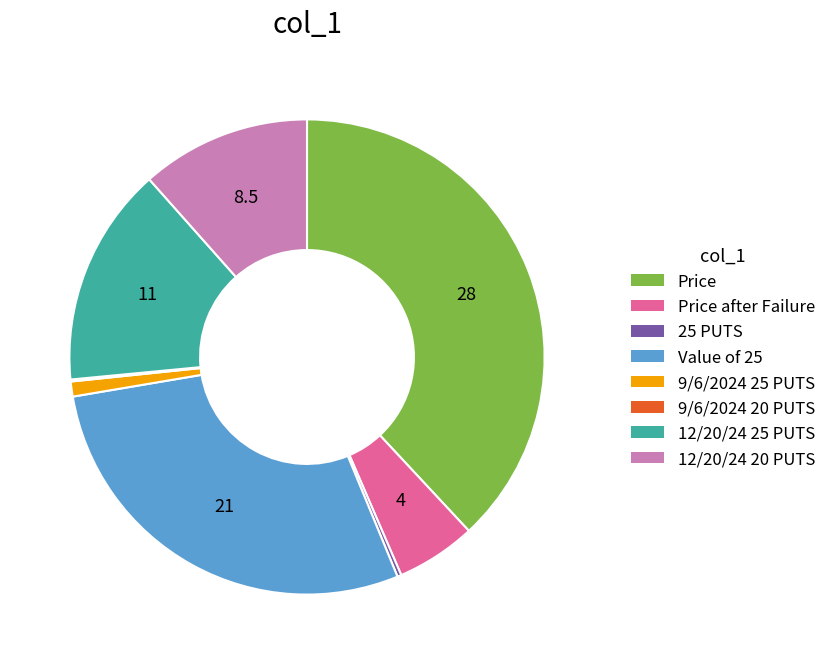

Between Value of 25 and 12/20/24 20 PUTS, which is larger?

Value of 25